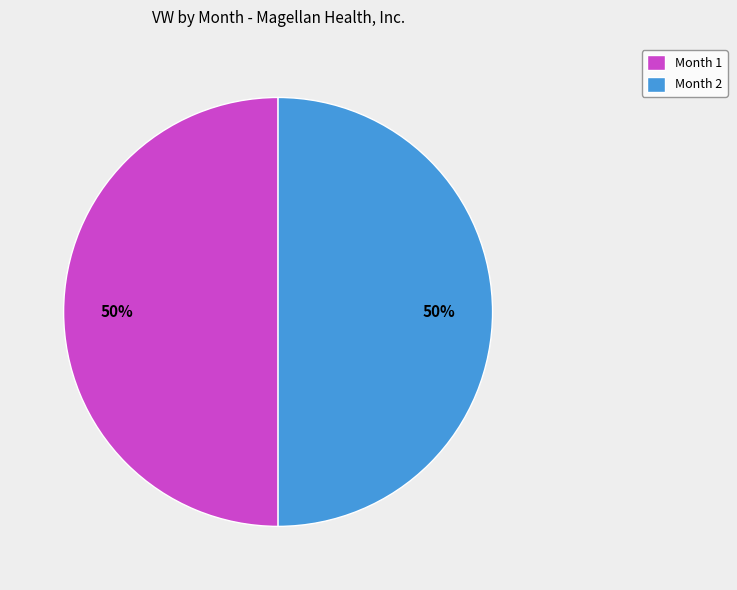

What percentage is the Month 2 slice, to the nearest percent?

50%